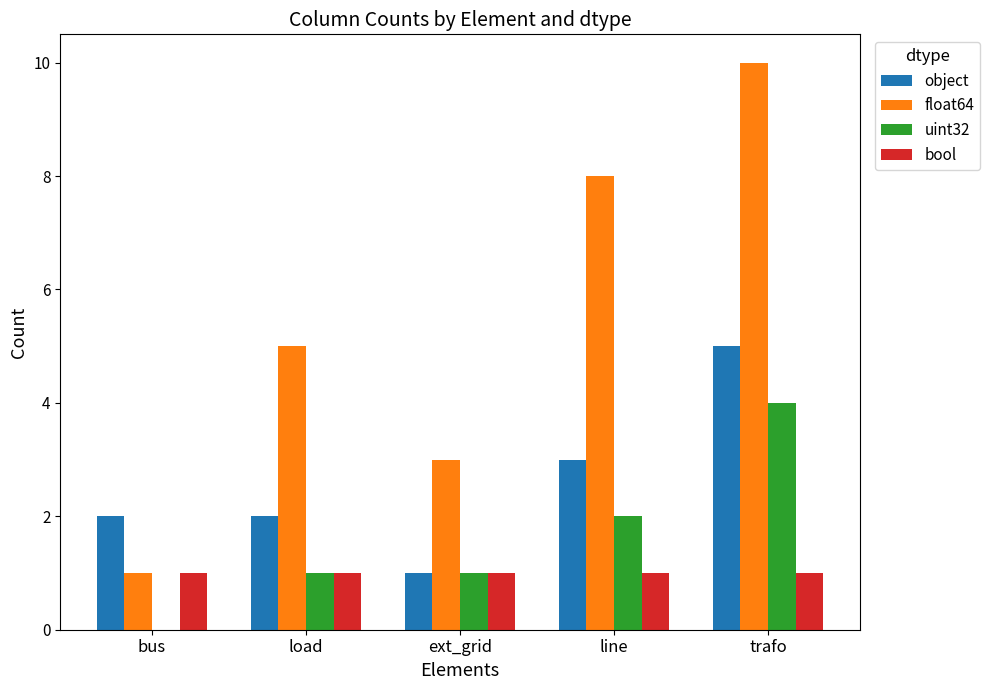

At which category is the sum across all series the highest?

trafo